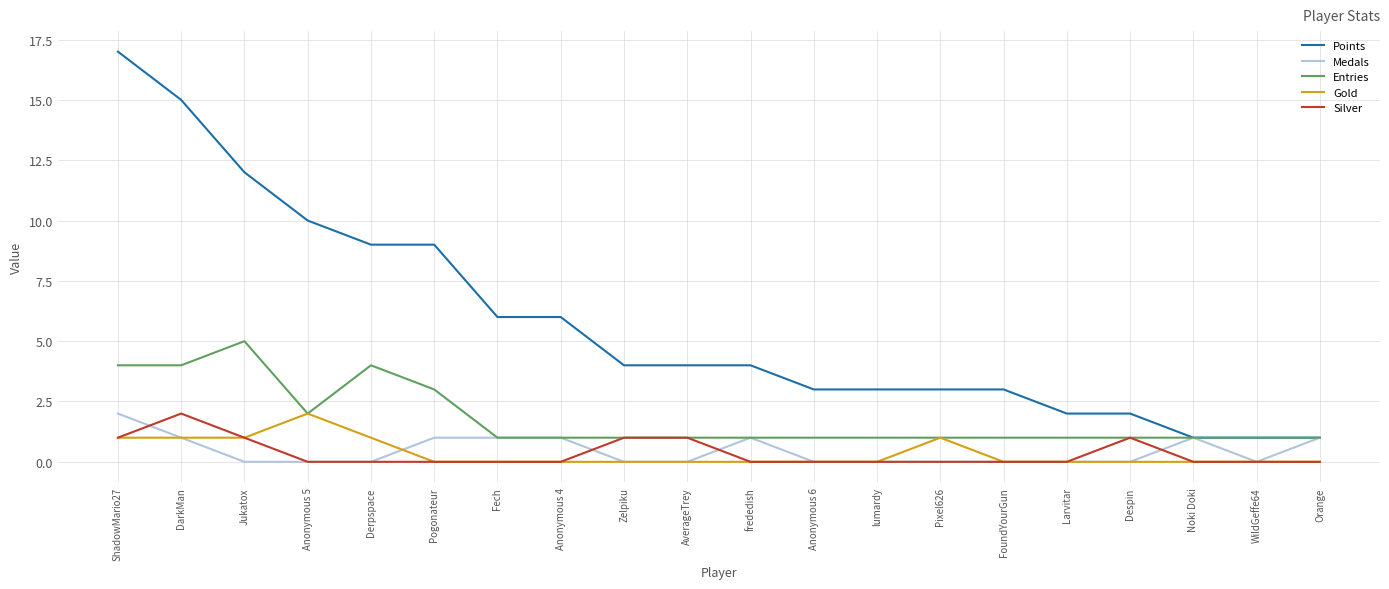

True or false: Gold and Points intersect in this chart.

False